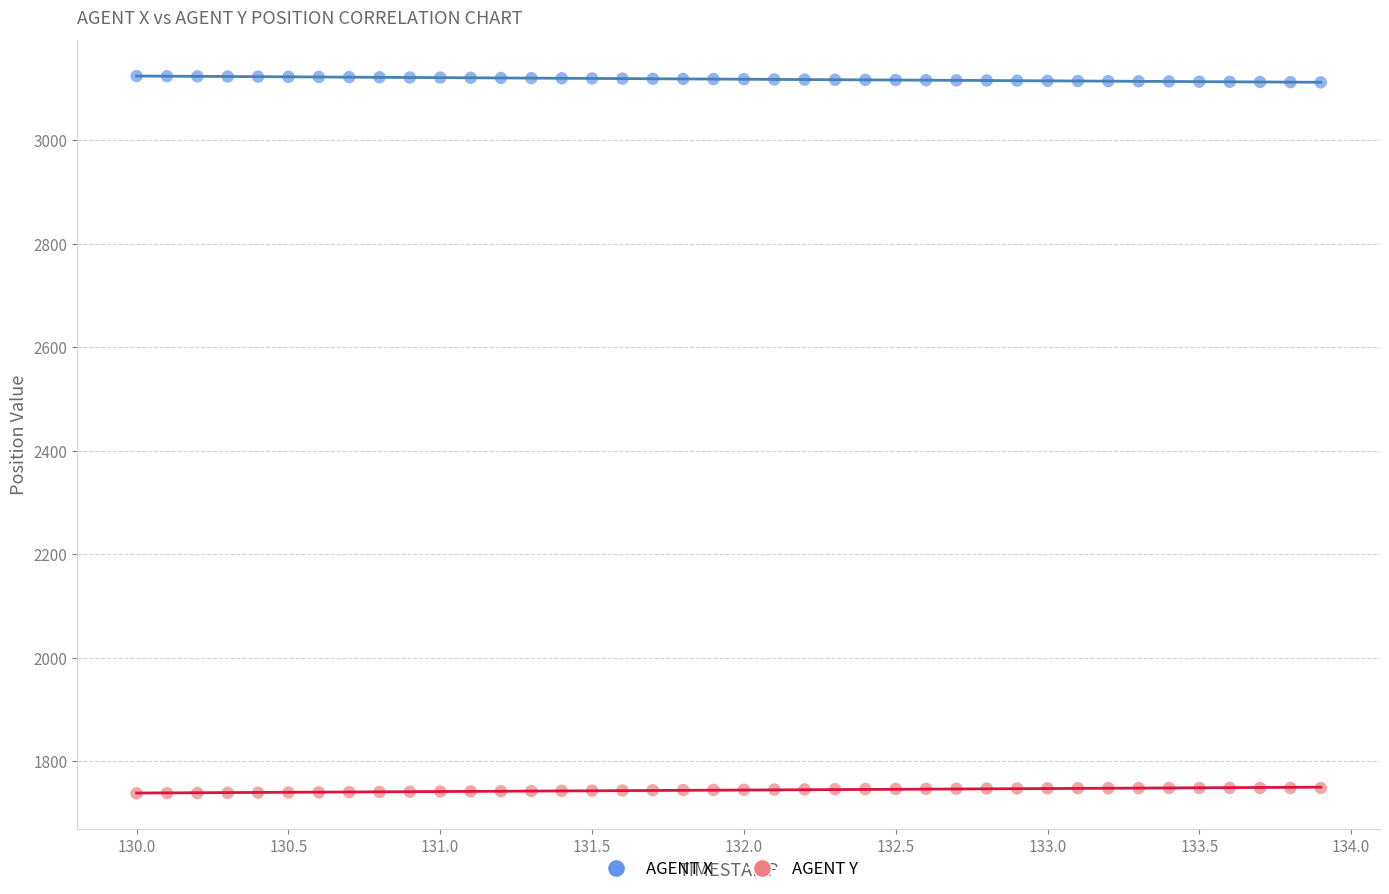

Which series reaches the maximum Y coordinate?

AGENT X